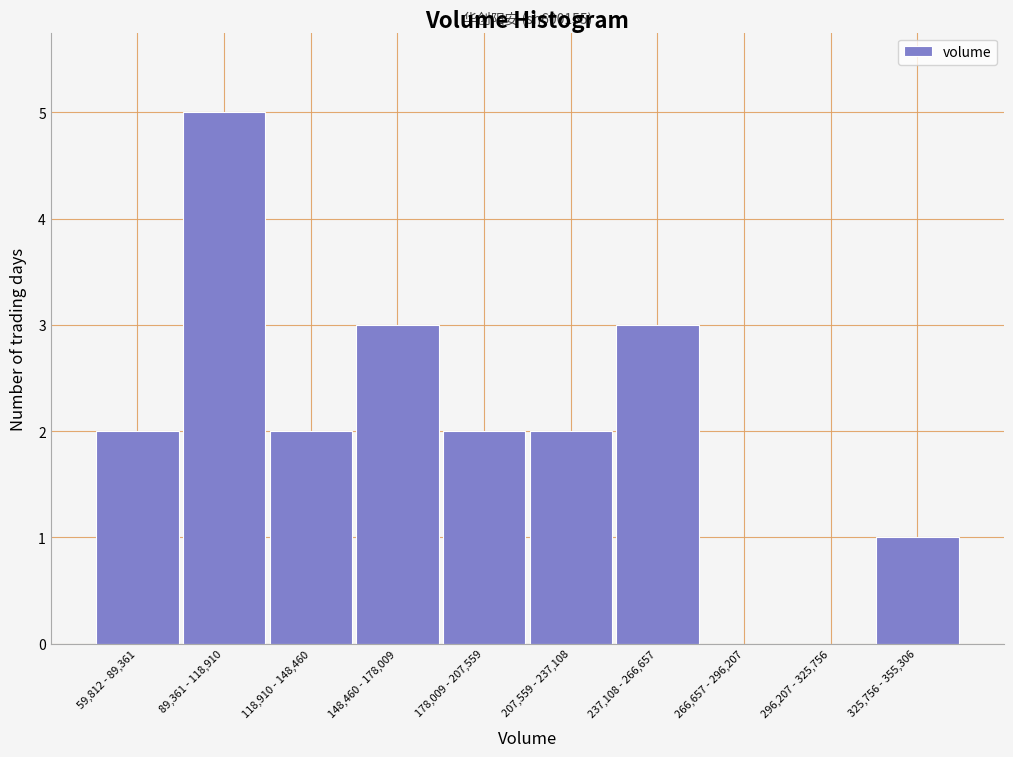

Reading left to right, list all the values displayed in this chart.

59,812 - 89,361=2	89,361 - 118,910=5	118,910 - 148,460=2	148,460 - 178,009=3	178,009 - 207,559=2	207,559 - 237,108=2	237,108 - 266,657=3	266,657 - 296,207=0	296,207 - 325,756=0	325,756 - 355,306=1